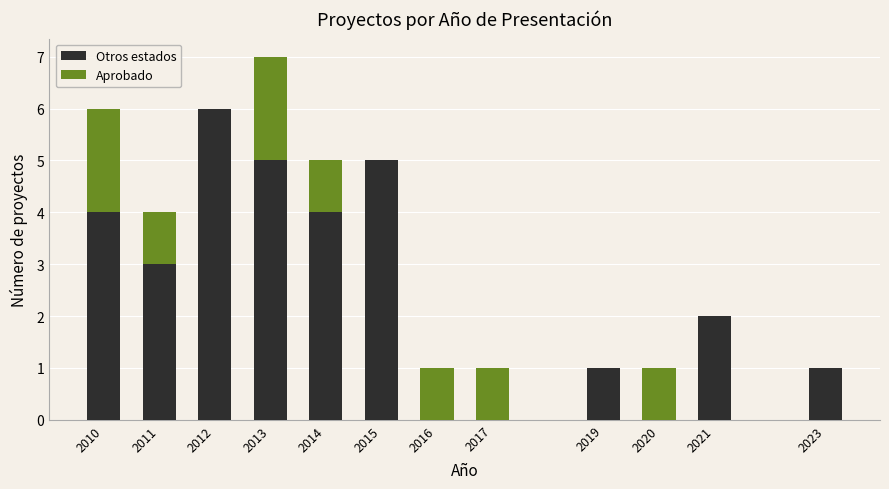

Reading right to left, list the values for the Otros estados series.

2023=1	2021=2	2020=0	2019=1	2017=0	2016=0	2015=5	2014=4	2013=5	2012=6	2011=3	2010=4